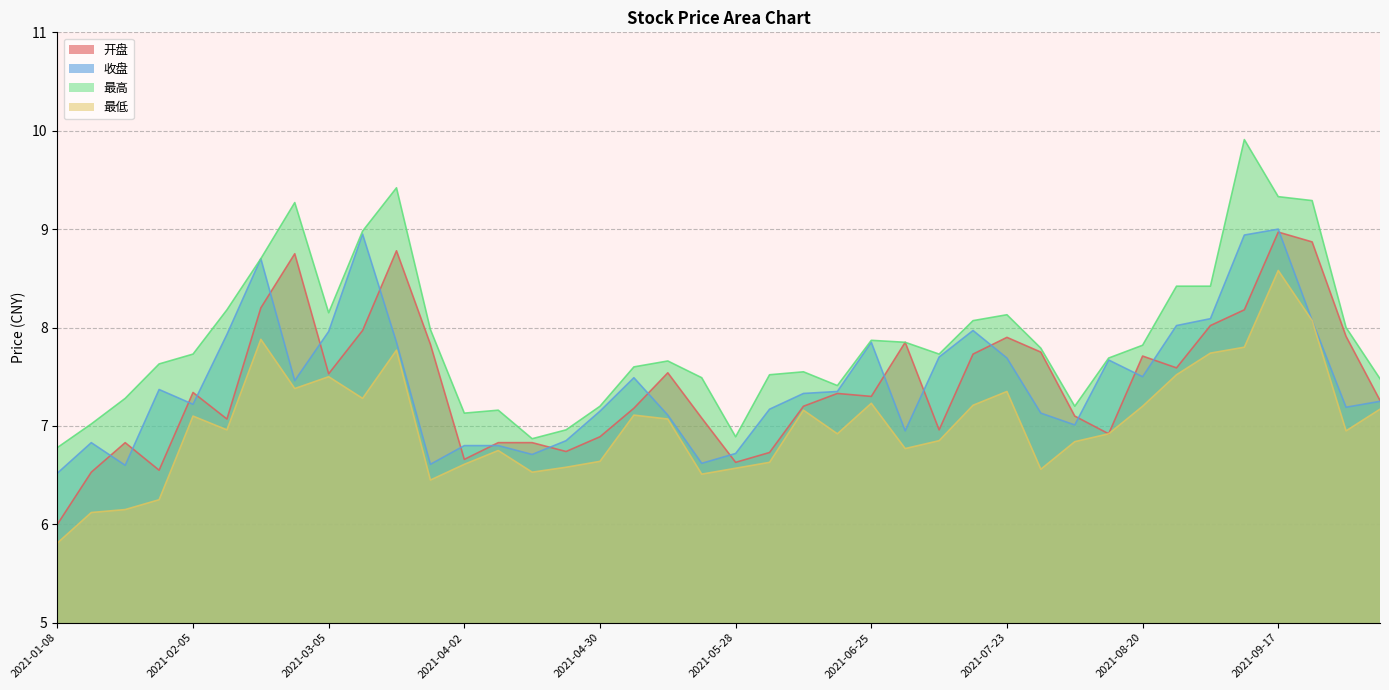

At which label does 开盘 reach its peak?

2021-09-17